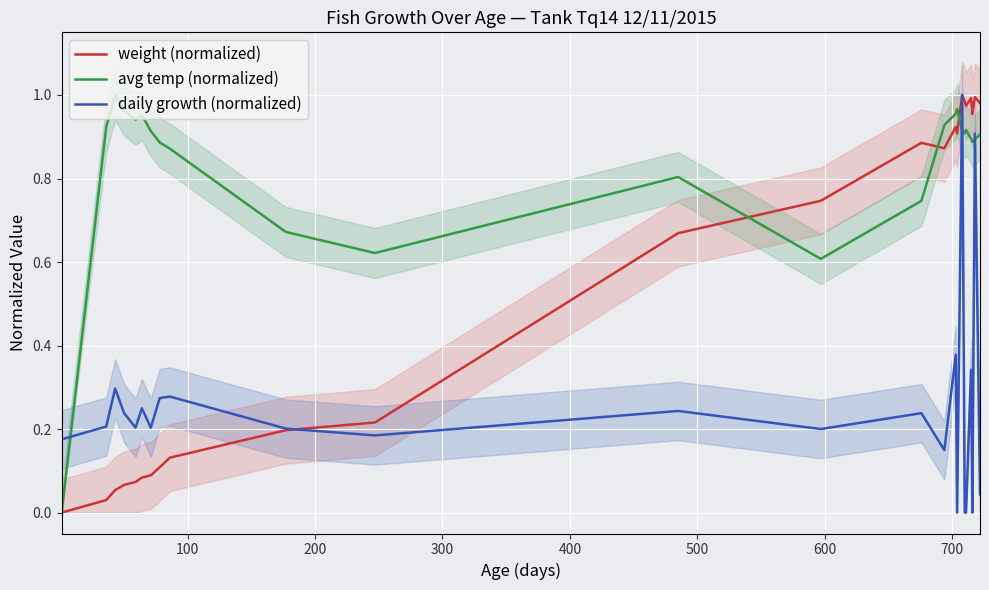

Is this an area chart (filled region under the line)?

No